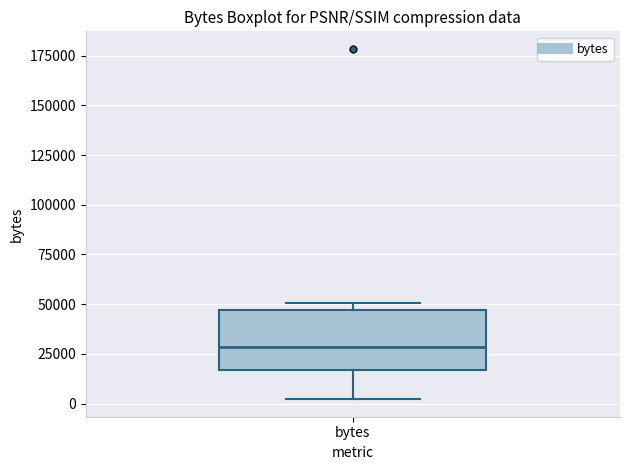

Transcribe this box plot: give where the median line is, the range the box spans, and where the two whiskers end, as read against the y-axis. The values are not printed on the chart, so give them approximately, as read against the axis.

median 30000, box 15000 to 45000, whiskers 0 to 50000